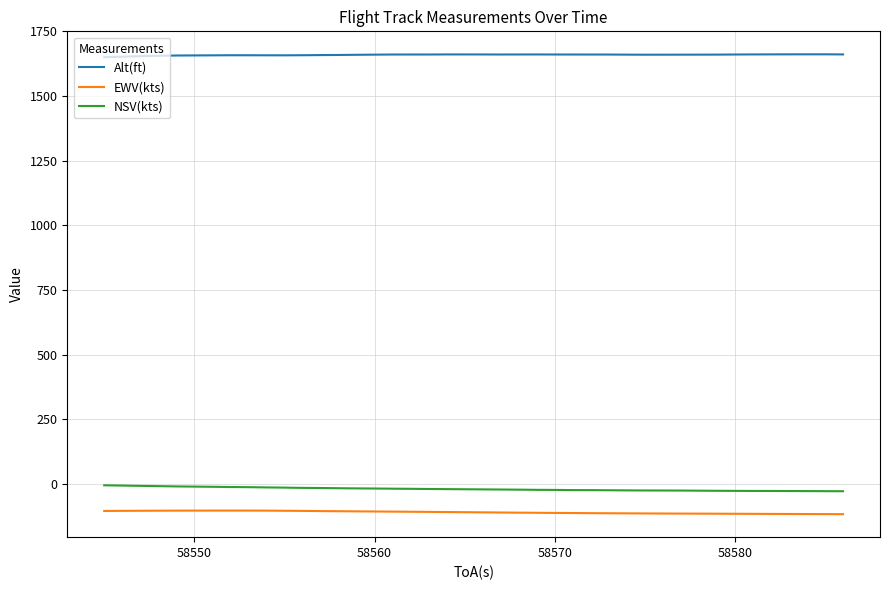

Is this an area chart (filled region under the line)?

No